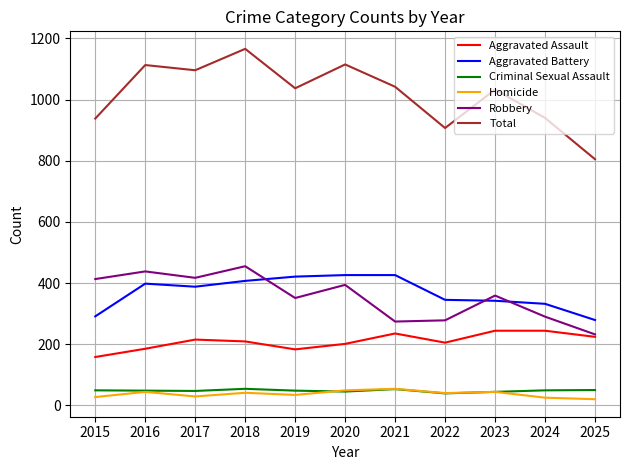

How many interior local peaks does the Robbery series have?

4